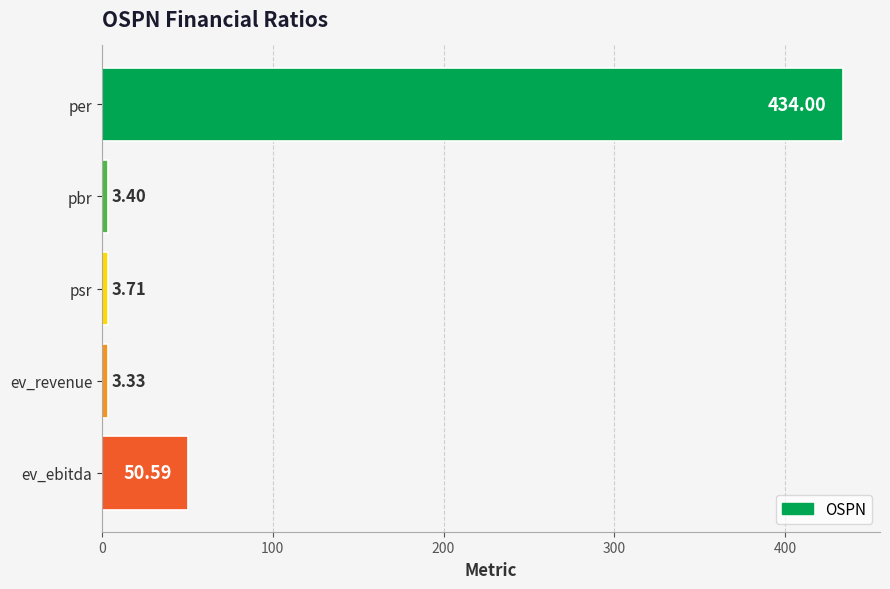

How many bars are there in total?

5